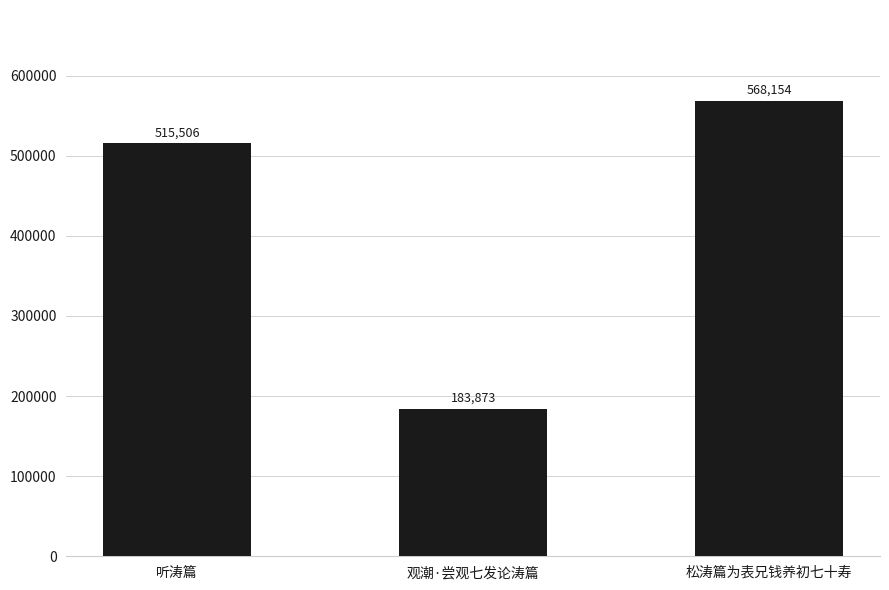

The value at 听涛篇 is 843969. True or false?

False